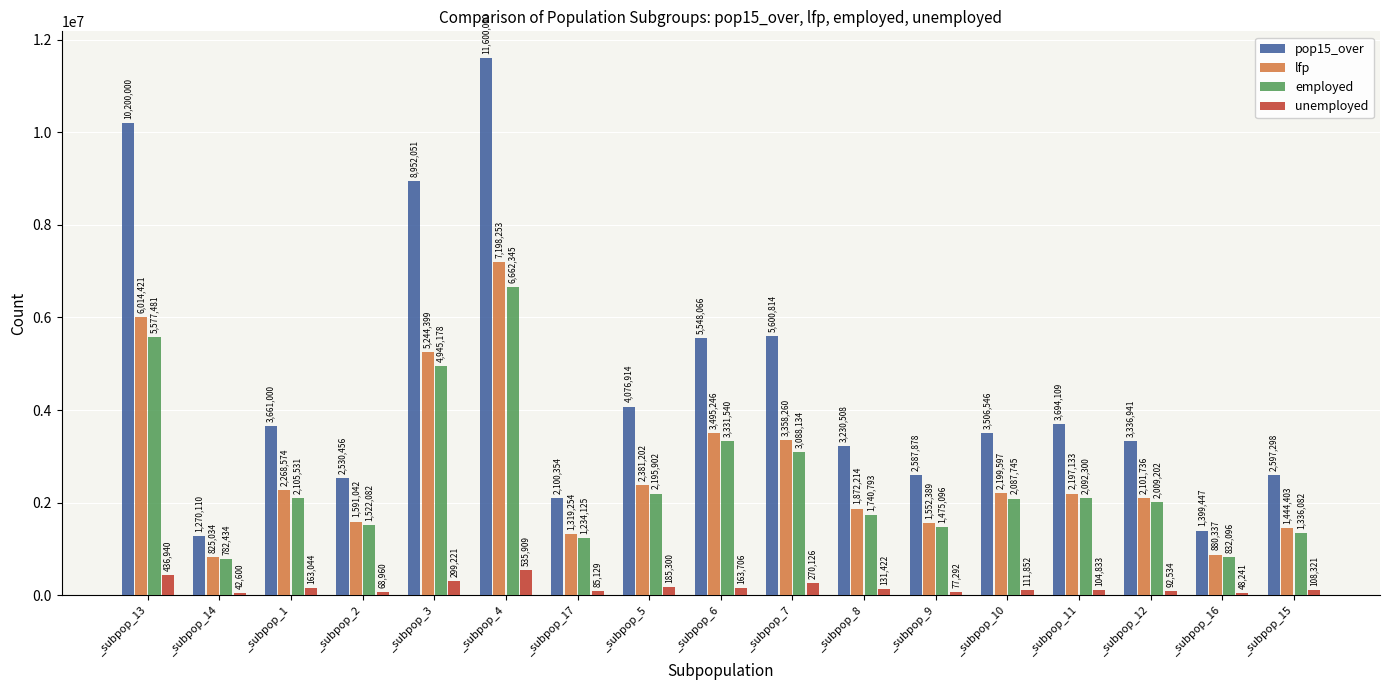

How many data points in unemployed are above 111851?

9